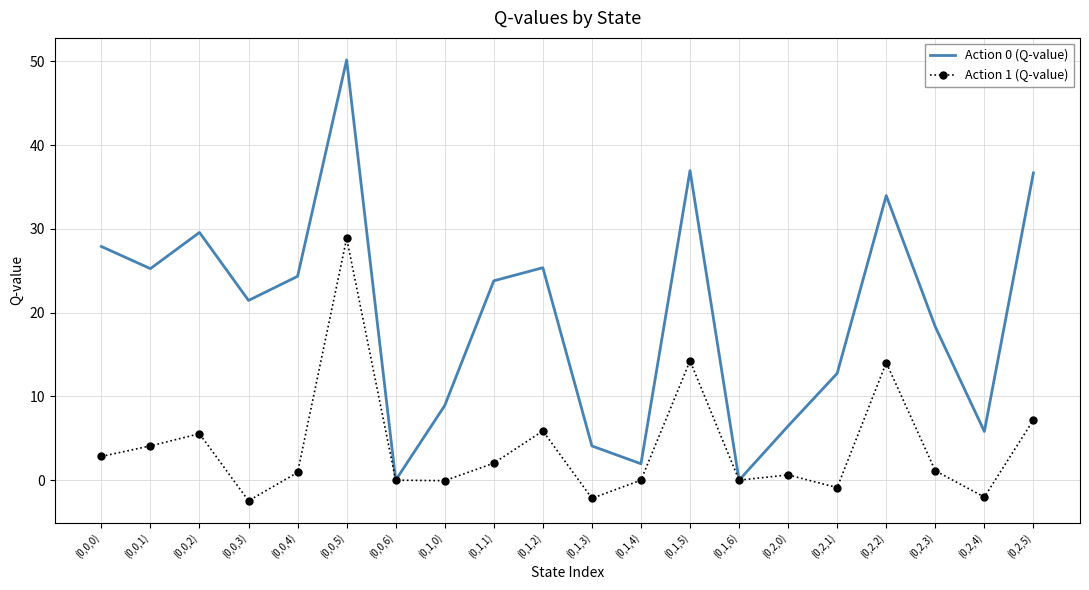

Which series has the largest total across all categories?

Action 0 (Q-value)